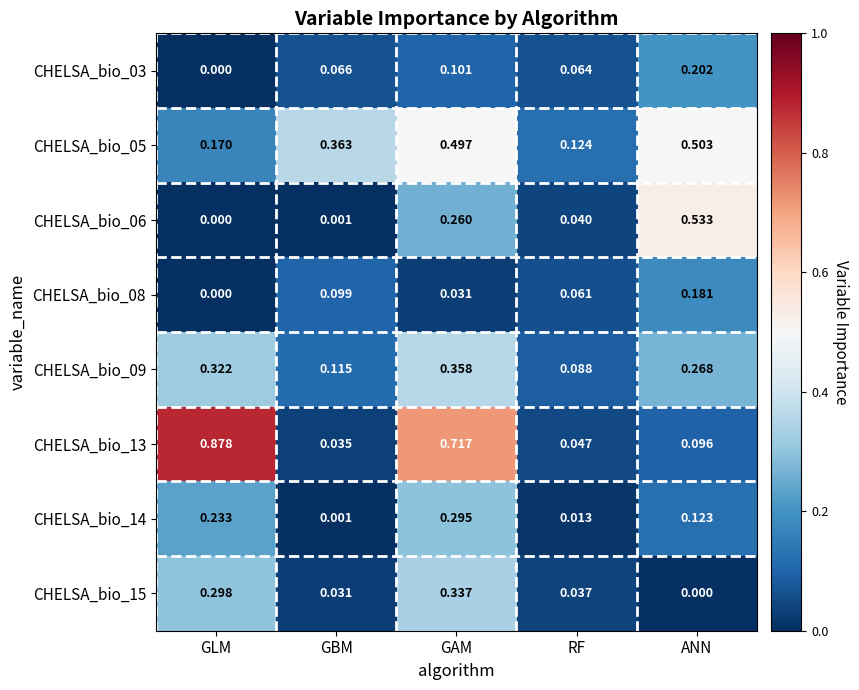

At which label is CHELSA_bio_06 closest to 0?

GLM